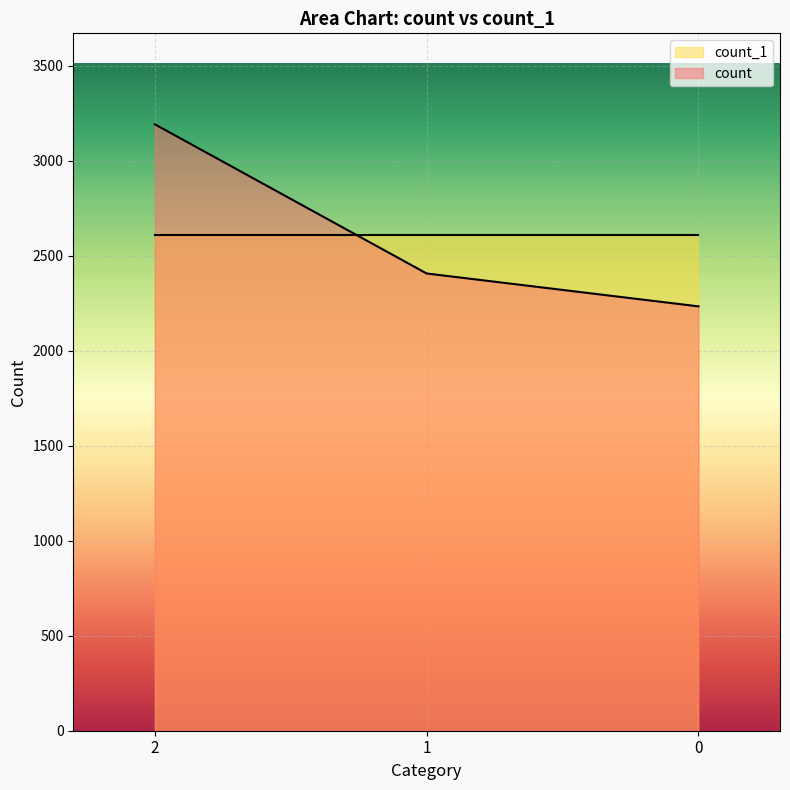

Is it true that the value at 1 is 4279?

False